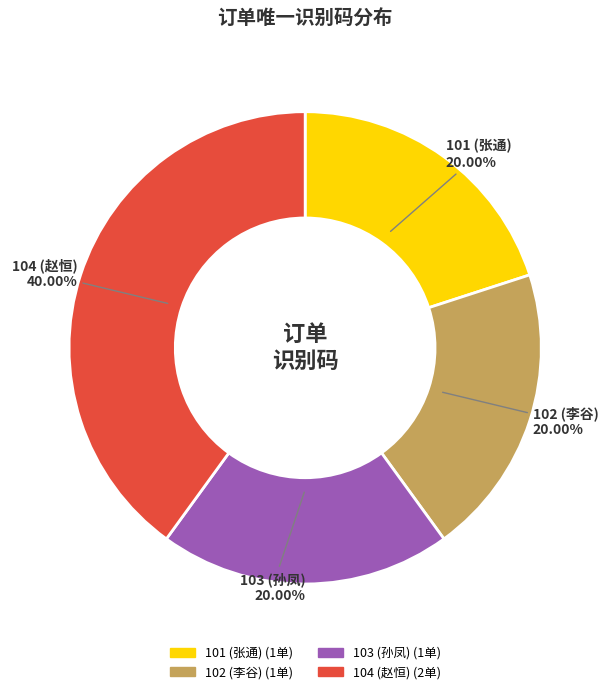

Does any single category account for the majority?

No